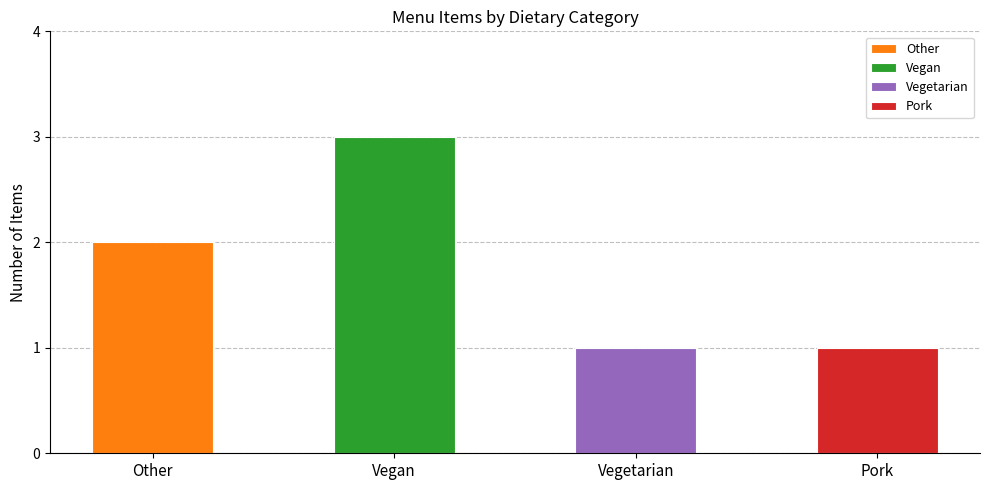

How many values are below 2?

2